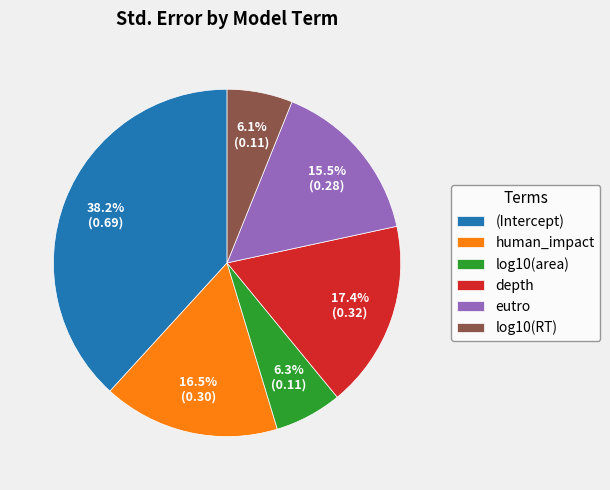

What percentage do (Intercept) and human_impact together represent?

54.7%